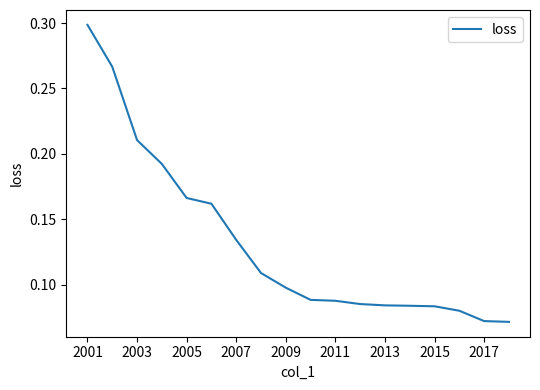

At which category does the chart reach its peak across all series?

2001